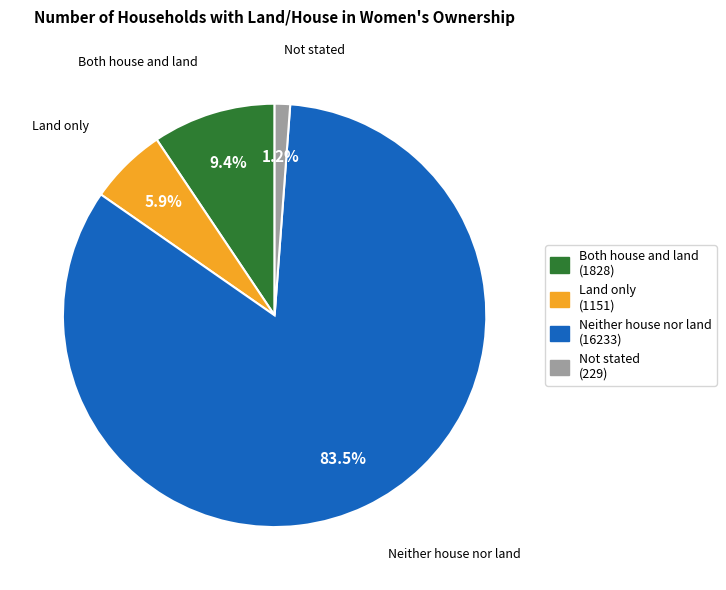

What percentage do Neither house nor land and Land only together represent?

89.4%